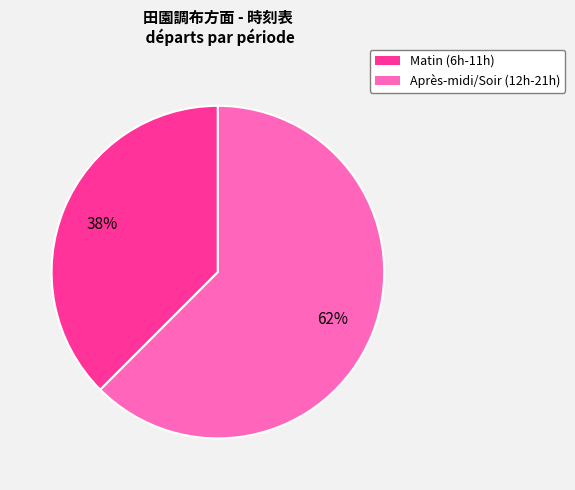

To the nearest percent, what is the combined percentage of Après-midi/Soir (12h-21h) and Matin (6h-11h)?

100%